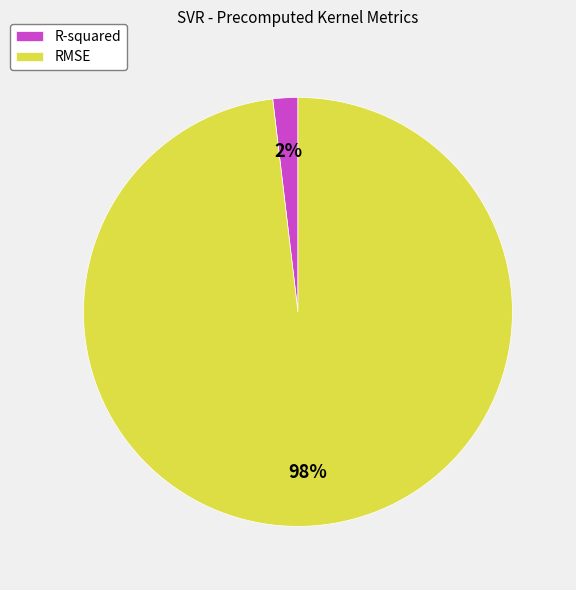

Does RMSE account for over 50% of the chart?

Yes